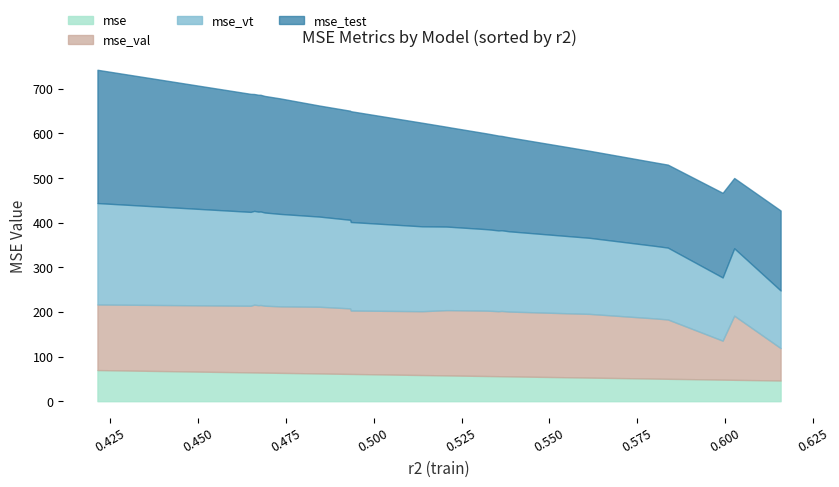

What is the average value of the mse_test series?

225.8